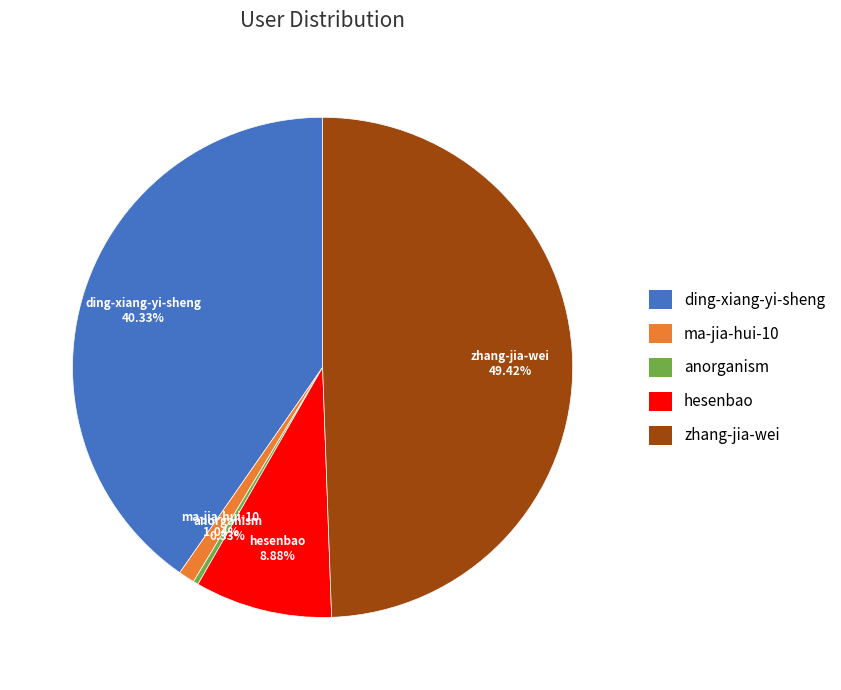

Does hesenbao represent more than half of the total?

No